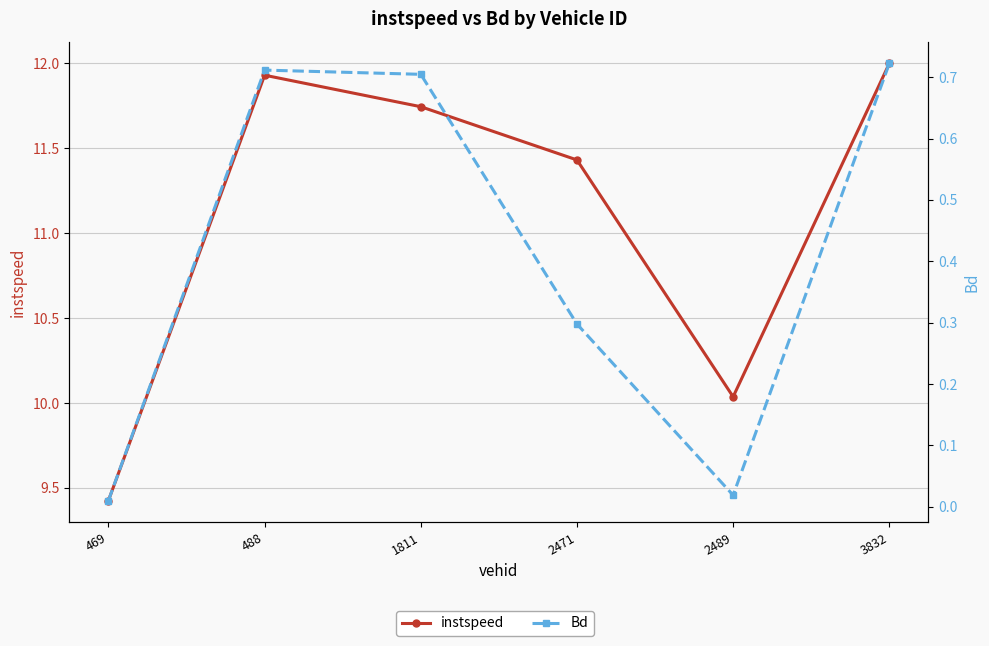

Is this an area chart (filled region under the line)?

No